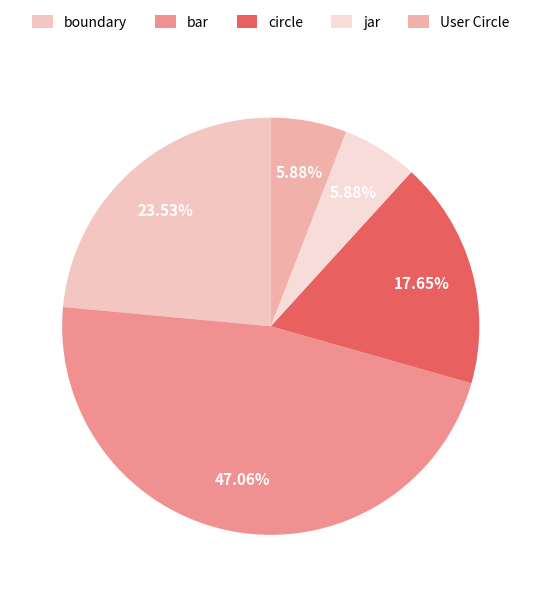

What percentage is NOT represented by jar?

94.1%